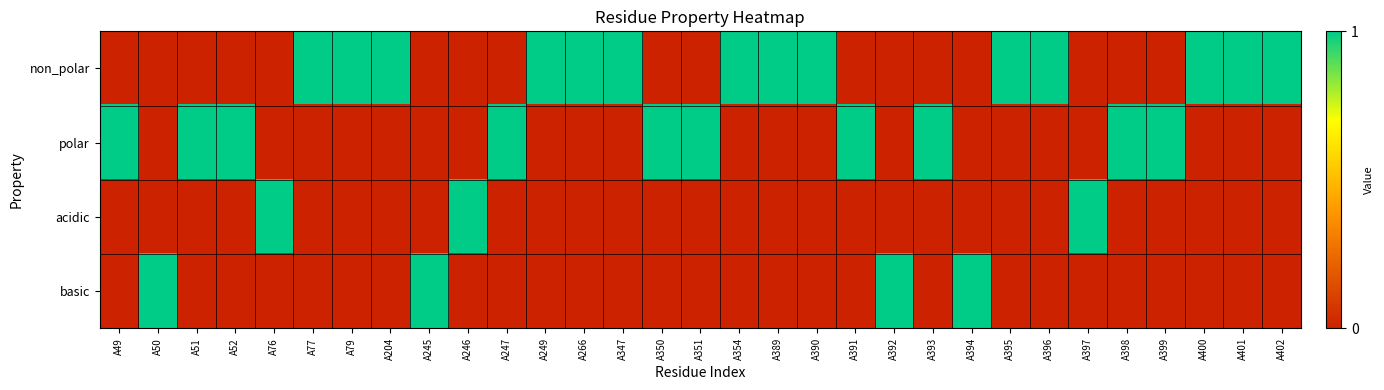

At which category is the sum across all series the highest?

A49